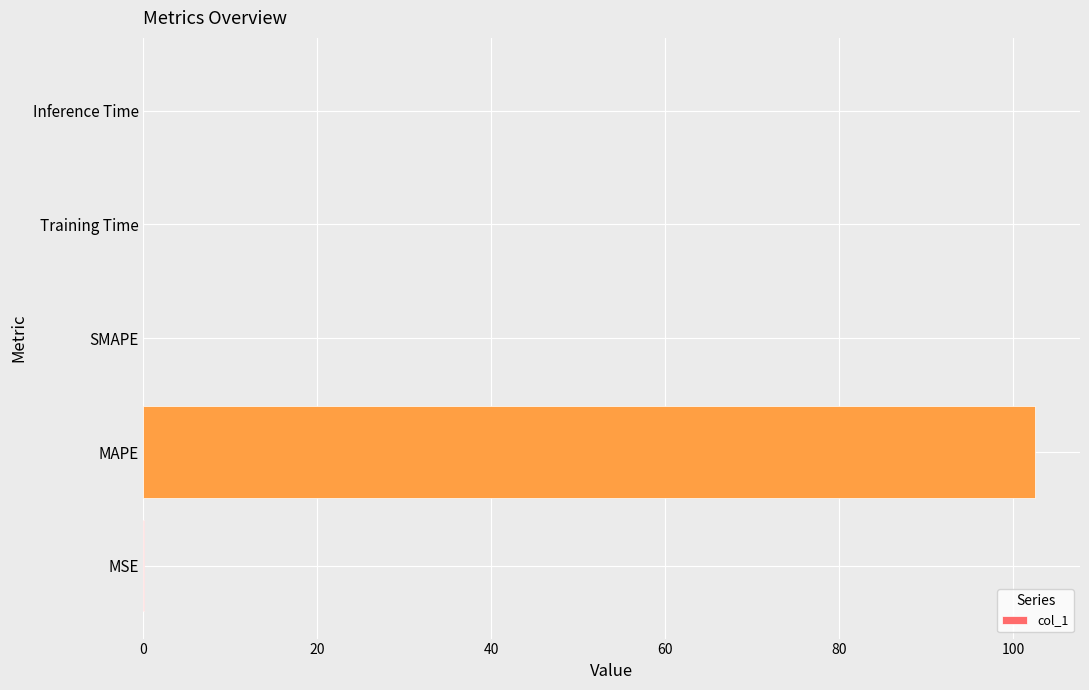

The value at MSE is 0.0. True or false?

True